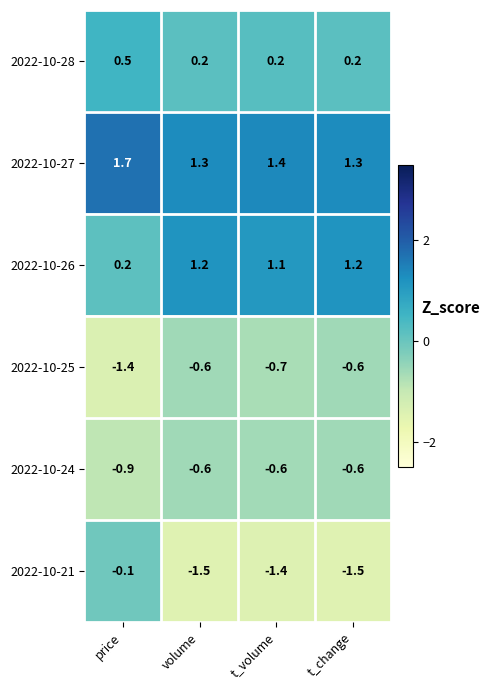

Is it true that 2022-10-27 equals 1.4 at t_volume?

True